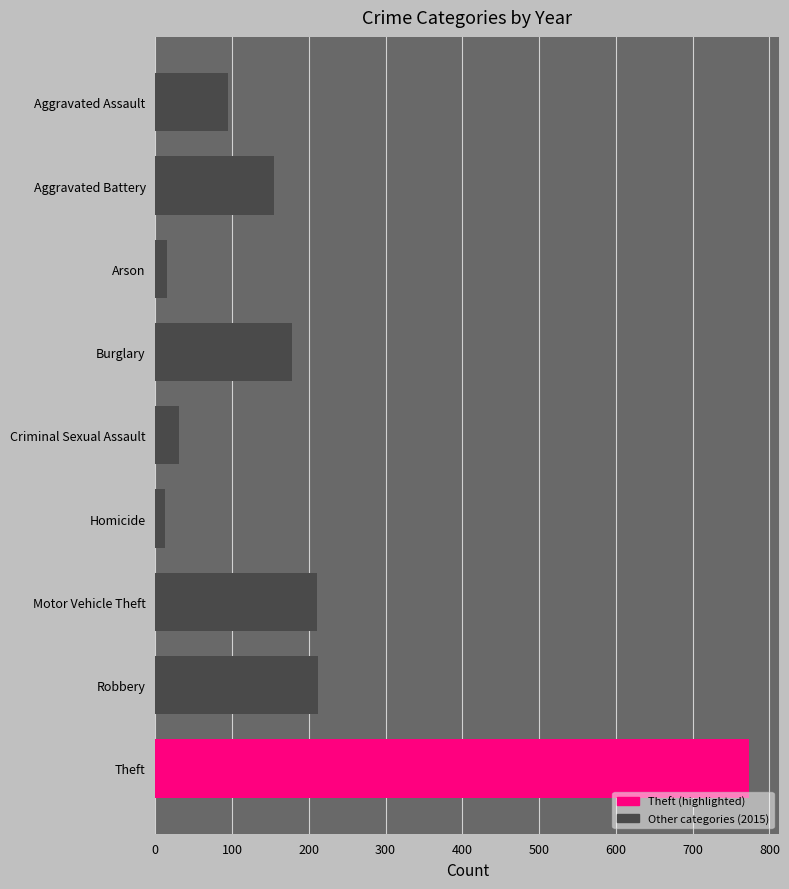

Approximately how many times larger is the value at Motor Vehicle Theft compared to Robbery?

1.0